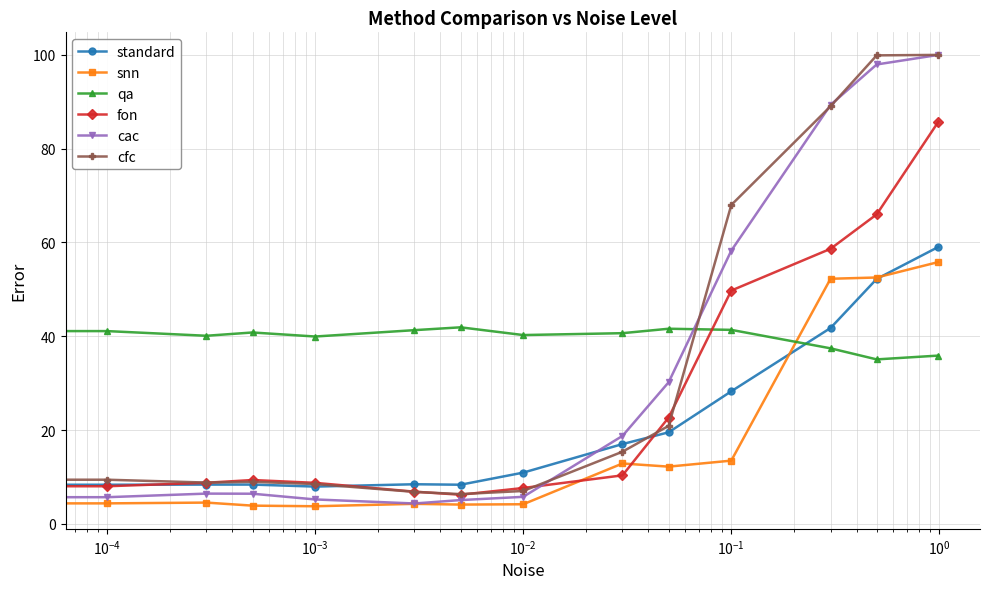

In standard, how many points are higher than both neighbors (excluding endpoints)?

2